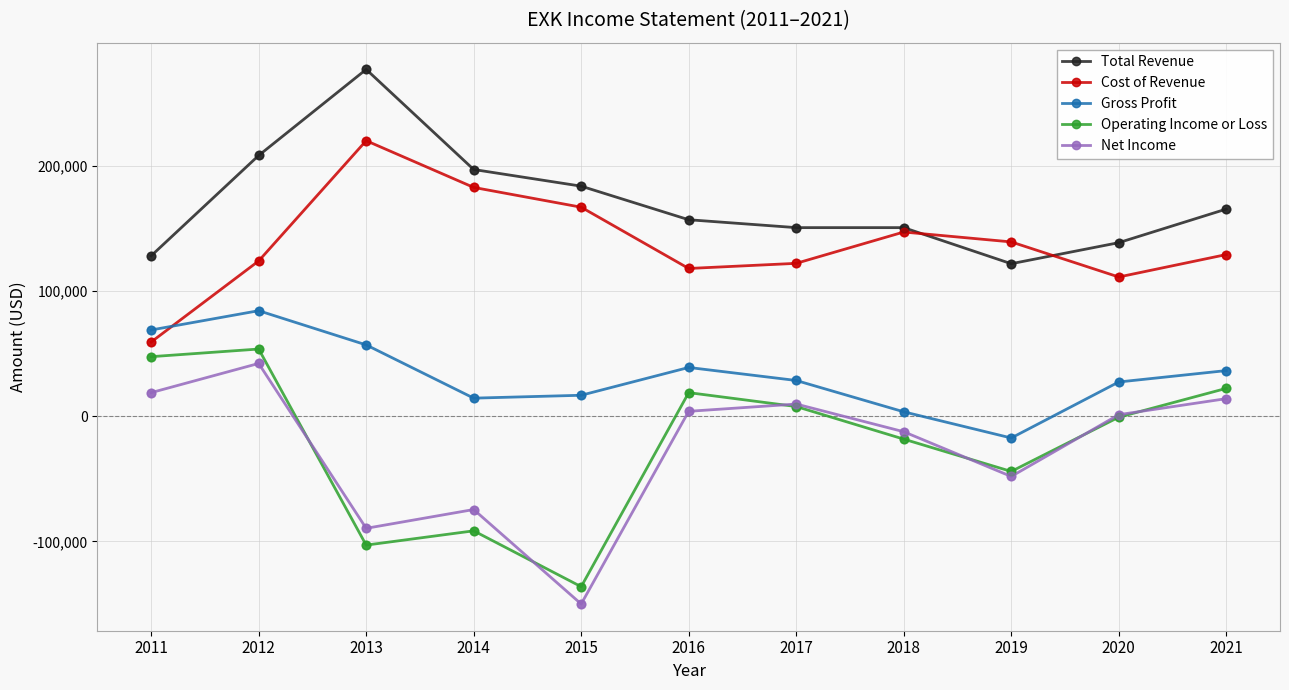

True or false: Net Income and Total Revenue cross at least once.

False